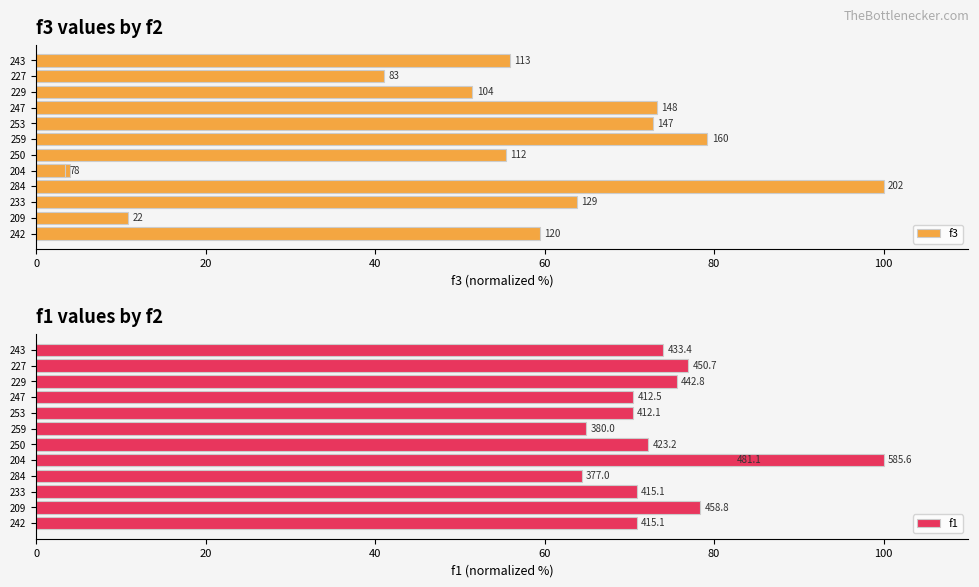

Are the bars grouped side by side (vs. stacked)?

Yes